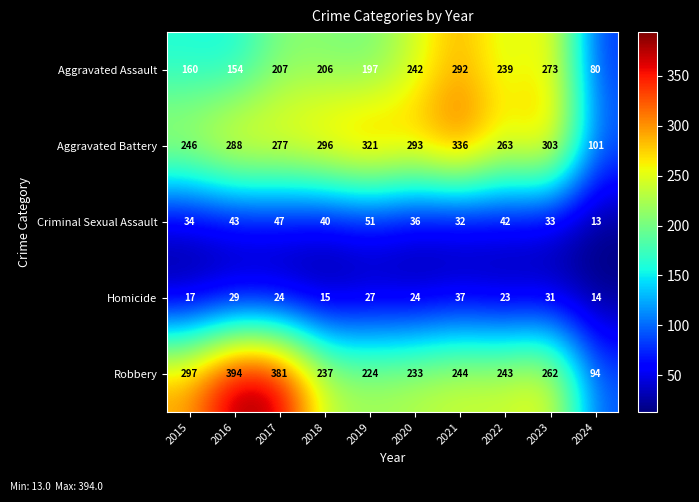

What is the difference between the Criminal Sexual Assault values at 2024 and 2019?

38